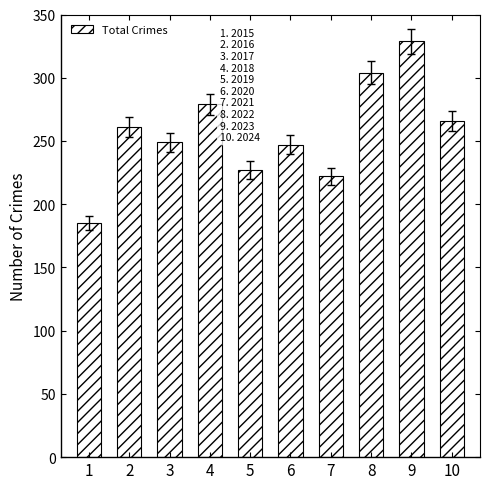

Where is the data nearest to the value 257?

2